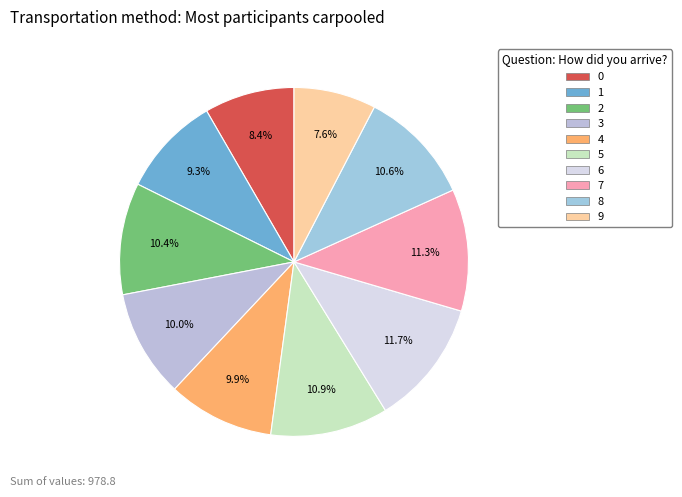

To the nearest percent, what is the average slice percentage?

10%